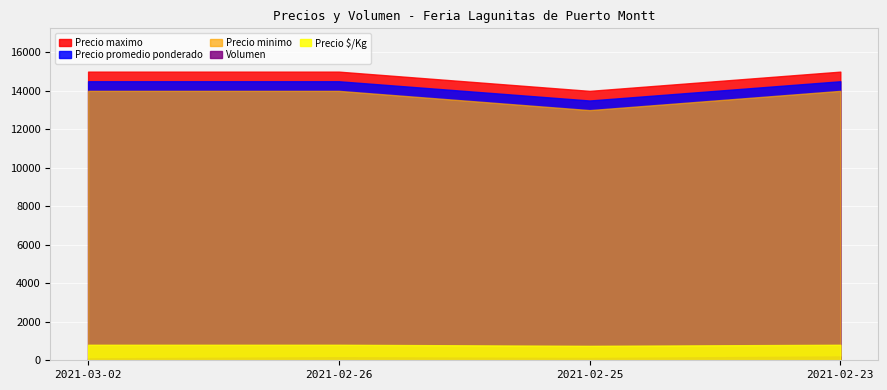

What is the greatest value displayed?

15000